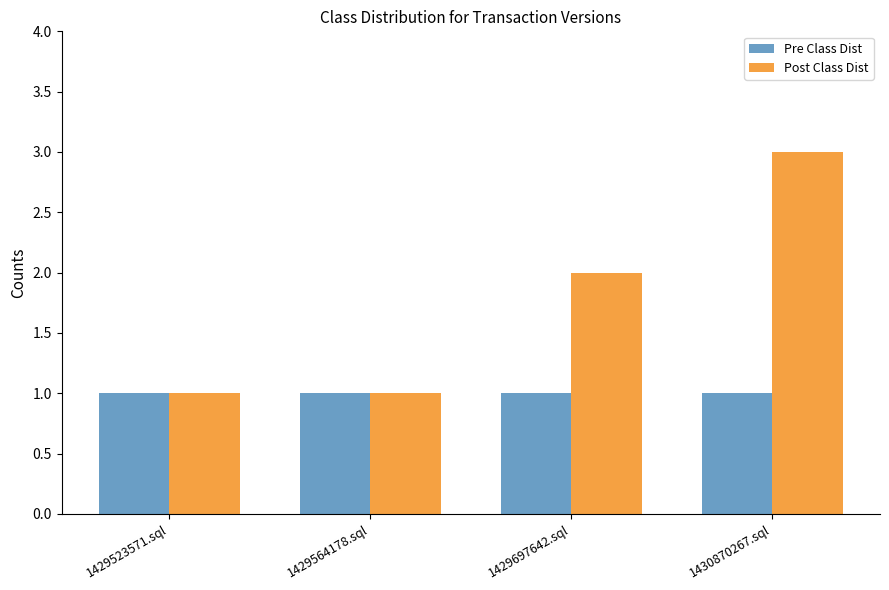

List the series in order of their peak value, lowest first.

Pre Class Dist, Post Class Dist